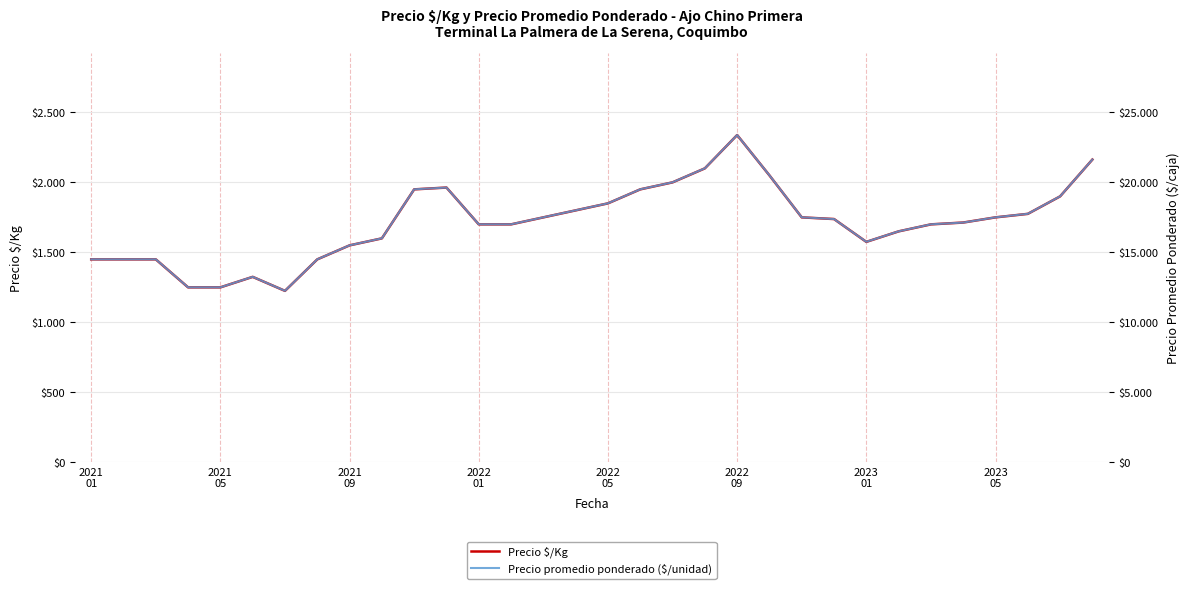

What position from the left is 27?

28